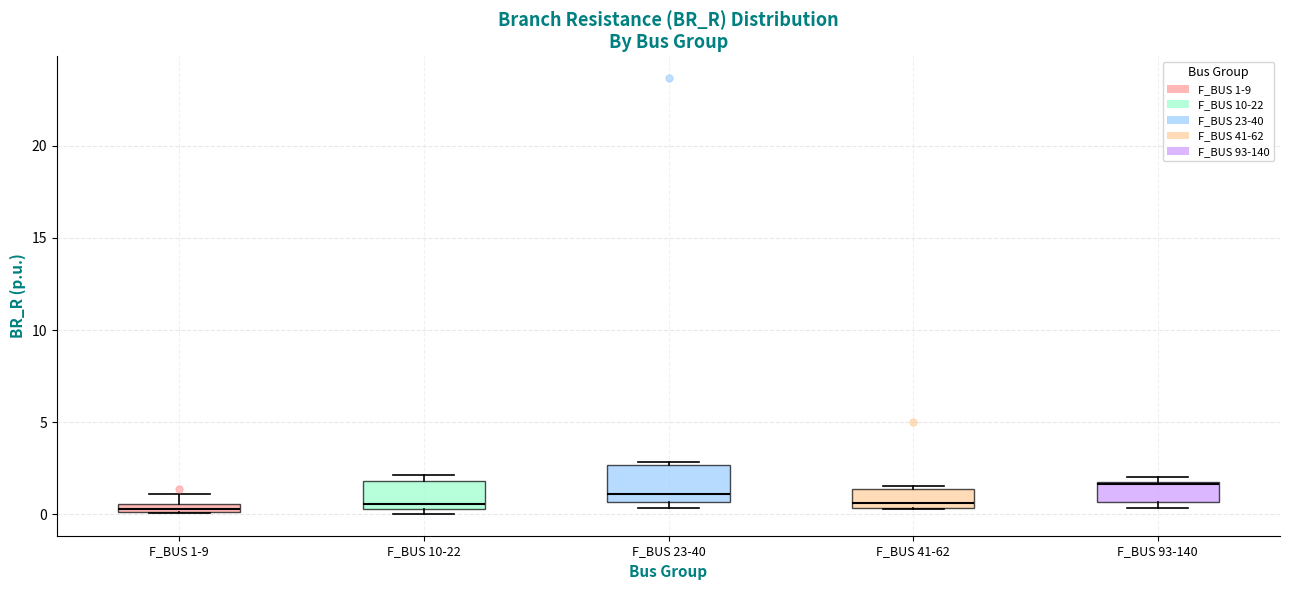

Which box is the tallest, from its lower edge to its upper edge?

F_BUS 23-40